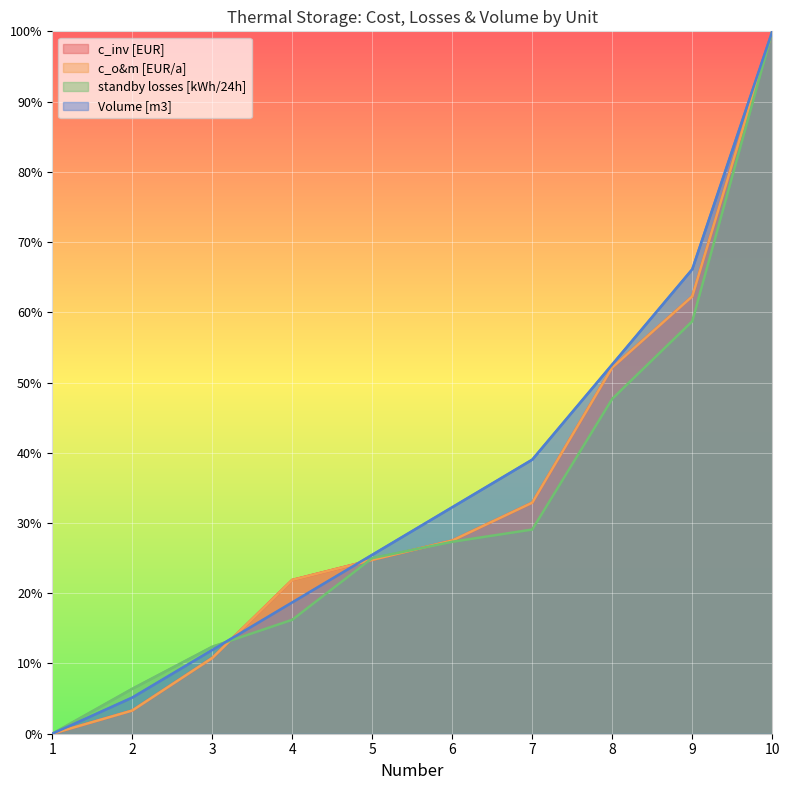

How many lines are shown in the chart?

4